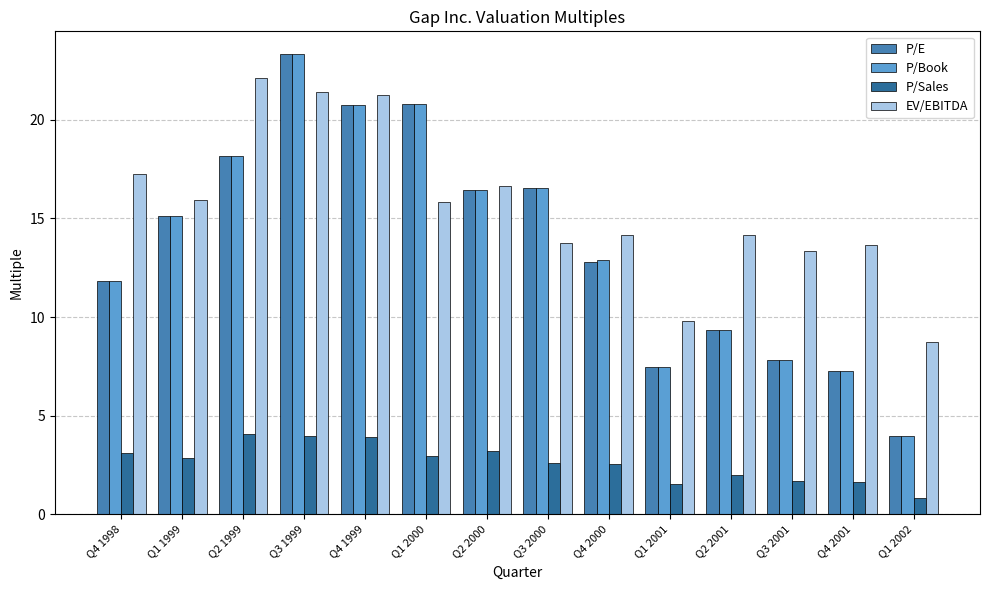

Is it true that P/Book equals 10.2 at Q4 2001?

False